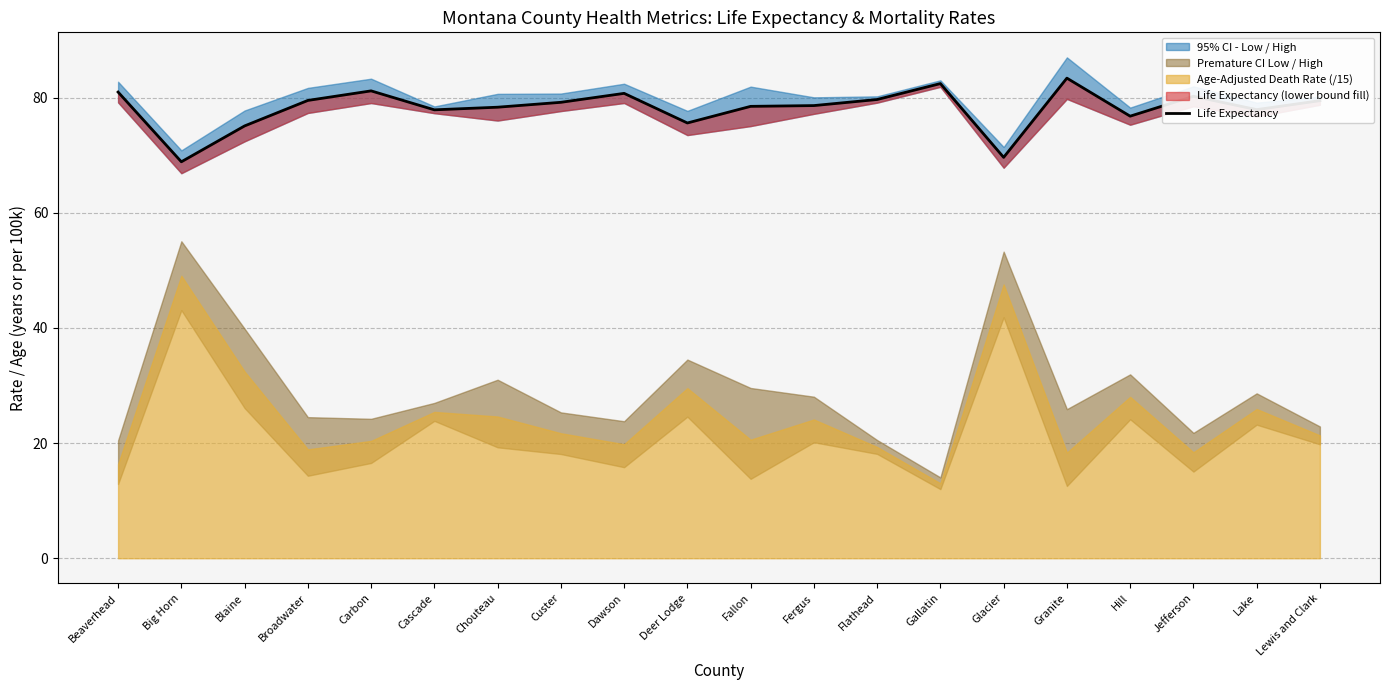

How many lines are shown in the chart?

1